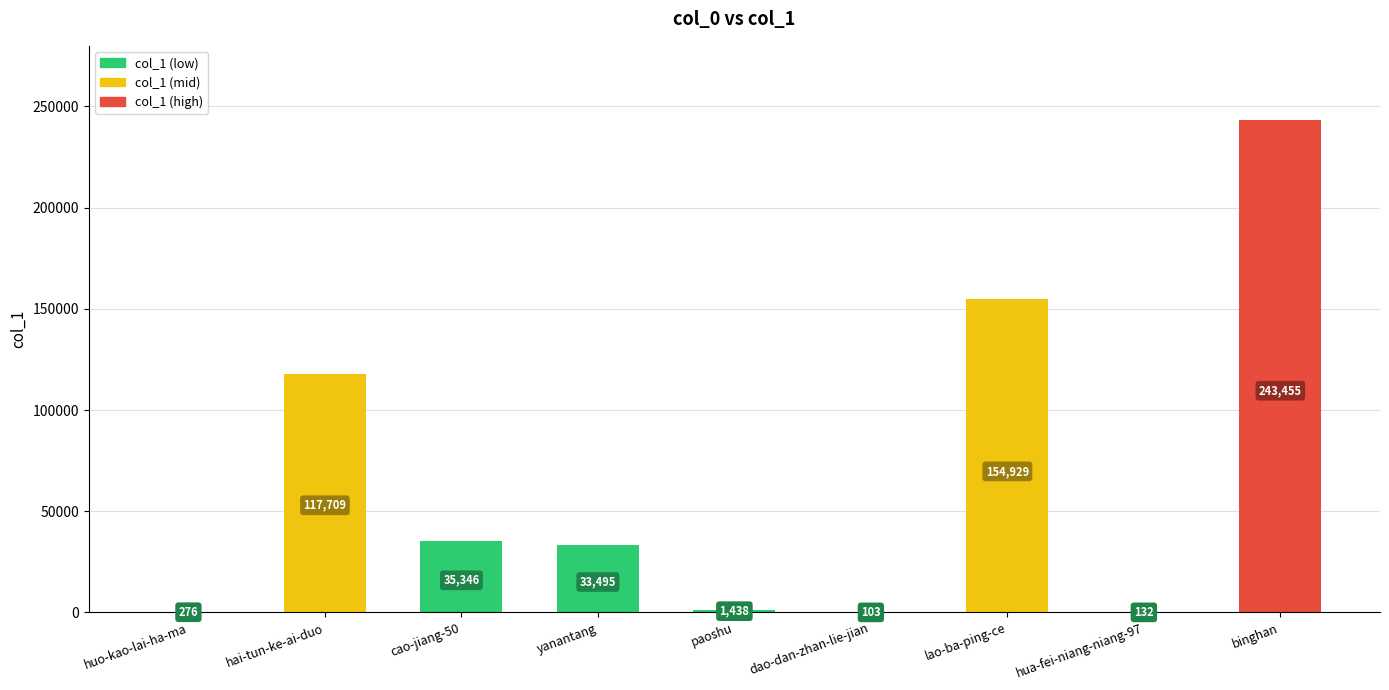

What is the sum of all values?

586883